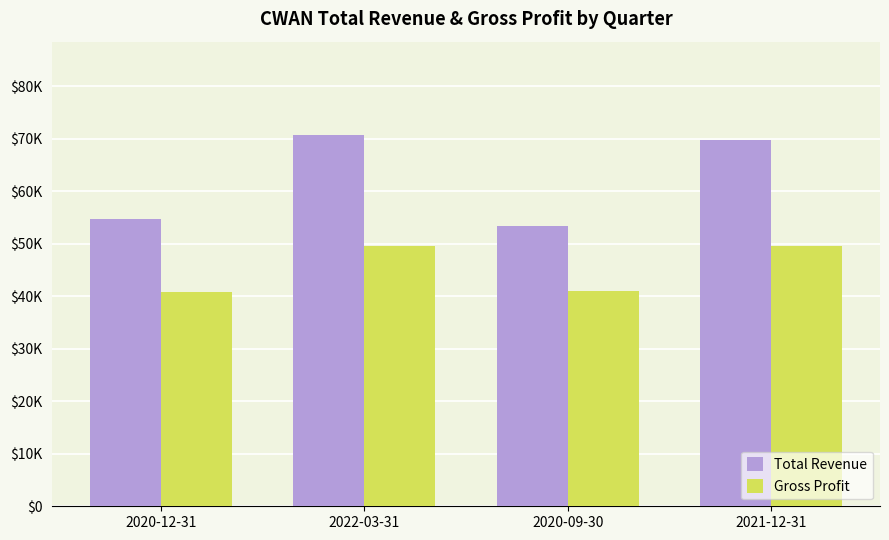

Rank the categories by Gross Profit value from highest to lowest.

2022-03-31, 2021-12-31, 2020-09-30, 2020-12-31